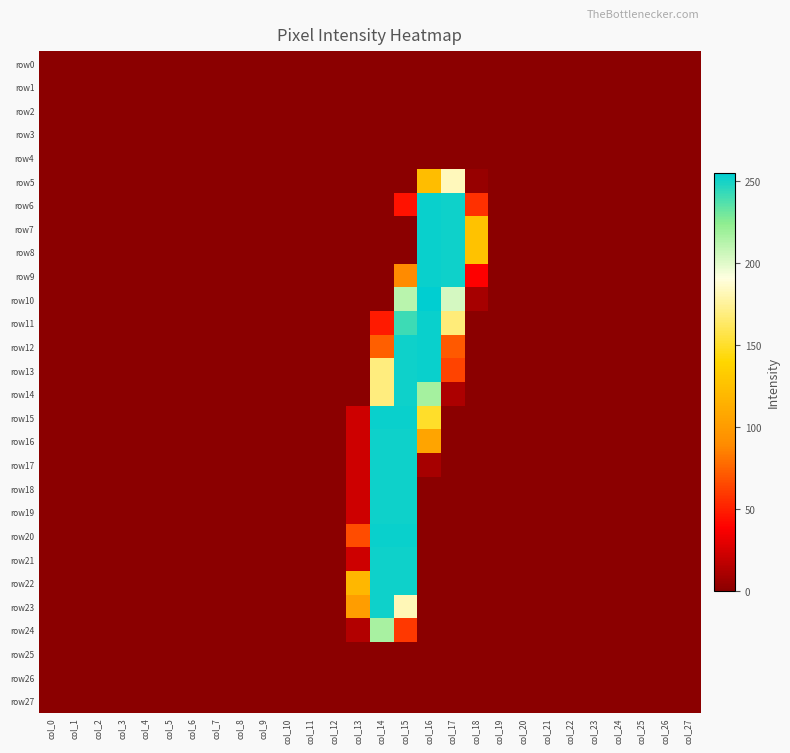

Reading left to right, what are all the values shown in this chart?

row0: col_0=0	col_1=0	col_2=0	col_3=0	col_4=0	col_5=0	col_6=0	col_7=0	col_8=0	col_9=0	col_10=0	col_11=0	col_12=0	col_13=0	col_14=0	col_15=0	col_16=0	col_17=0	col_18=0	col_19=0	col_20=0	col_21=0	col_22=0	col_23=0	col_24=0	col_25=0	col_26=0	col_27=0
row1: col_0=0	col_1=0	col_2=0	col_3=0	col_4=0	col_5=0	col_6=0	col_7=0	col_8=0	col_9=0	col_10=0	col_11=0	col_12=0	col_13=0	col_14=0	col_15=0	col_16=0	col_17=0	col_18=0	col_19=0	col_20=0	col_21=0	col_22=0	col_23=0	col_24=0	col_25=0	col_26=0	col_27=0
row2: col_0=0	col_1=0	col_2=0	col_3=0	col_4=0	col_5=0	col_6=0	col_7=0	col_8=0	col_9=0	col_10=0	col_11=0	col_12=0	col_13=0	col_14=0	col_15=0	col_16=0	col_17=0	col_18=0	col_19=0	col_20=0	col_21=0	col_22=0	col_23=0	col_24=0	col_25=0	col_26=0	col_27=0
row3: col_0=0	col_1=0	col_2=0	col_3=0	col_4=0	col_5=0	col_6=0	col_7=0	col_8=0	col_9=0	col_10=0	col_11=0	col_12=0	col_13=0	col_14=0	col_15=0	col_16=0	col_17=0	col_18=0	col_19=0	col_20=0	col_21=0	col_22=0	col_23=0	col_24=0	col_25=0	col_26=0	col_27=0
row4: col_0=0	col_1=0	col_2=0	col_3=0	col_4=0	col_5=0	col_6=0	col_7=0	col_8=0	col_9=0	col_10=0	col_11=0	col_12=0	col_13=0	col_14=0	col_15=0	col_16=0	col_17=0	col_18=0	col_19=0	col_20=0	col_21=0	col_22=0	col_23=0	col_24=0	col_25=0	col_26=0	col_27=0
row5: col_0=0	col_1=0	col_2=0	col_3=0	col_4=0	col_5=0	col_6=0	col_7=0	col_8=0	col_9=0	col_10=0	col_11=0	col_12=0	col_13=0	col_14=0	col_15=0	col_16=123	col_17=183	col_18=4	col_19=0	col_20=0	col_21=0	col_22=0	col_23=0	col_24=0	col_25=0	col_26=0	col_27=0
row6: col_0=0	col_1=0	col_2=0	col_3=0	col_4=0	col_5=0	col_6=0	col_7=0	col_8=0	col_9=0	col_10=0	col_11=0	col_12=0	col_13=0	col_14=0	col_15=45	col_16=253	col_17=252	col_18=56	col_19=0	col_20=0	col_21=0	col_22=0	col_23=0	col_24=0	col_25=0	col_26=0	col_27=0
row7: col_0=0	col_1=0	col_2=0	col_3=0	col_4=0	col_5=0	col_6=0	col_7=0	col_8=0	col_9=0	col_10=0	col_11=0	col_12=0	col_13=0	col_14=0	col_15=0	col_16=253	col_17=252	col_18=126	col_19=0	col_20=0	col_21=0	col_22=0	col_23=0	col_24=0	col_25=0	col_26=0	col_27=0
row8: col_0=0	col_1=0	col_2=0	col_3=0	col_4=0	col_5=0	col_6=0	col_7=0	col_8=0	col_9=0	col_10=0	col_11=0	col_12=0	col_13=0	col_14=0	col_15=0	col_16=253	col_17=252	col_18=126	col_19=0	col_20=0	col_21=0	col_22=0	col_23=0	col_24=0	col_25=0	col_26=0	col_27=0
row9: col_0=0	col_1=0	col_2=0	col_3=0	col_4=0	col_5=0	col_6=0	col_7=0	col_8=0	col_9=0	col_10=0	col_11=0	col_12=0	col_13=0	col_14=0	col_15=89	col_16=253	col_17=252	col_18=38	col_19=0	col_20=0	col_21=0	col_22=0	col_23=0	col_24=0	col_25=0	col_26=0	col_27=0
row10: col_0=0	col_1=0	col_2=0	col_3=0	col_4=0	col_5=0	col_6=0	col_7=0	col_8=0	col_9=0	col_10=0	col_11=0	col_12=0	col_13=0	col_14=0	col_15=212	col_16=255	col_17=204	col_18=9	col_19=0	col_20=0	col_21=0	col_22=0	col_23=0	col_24=0	col_25=0	col_26=0	col_27=0
row11: col_0=0	col_1=0	col_2=0	col_3=0	col_4=0	col_5=0	col_6=0	col_7=0	col_8=0	col_9=0	col_10=0	col_11=0	col_12=0	col_13=0	col_14=48	col_15=242	col_16=253	col_17=168	col_18=0	col_19=0	col_20=0	col_21=0	col_22=0	col_23=0	col_24=0	col_25=0	col_26=0	col_27=0
row12: col_0=0	col_1=0	col_2=0	col_3=0	col_4=0	col_5=0	col_6=0	col_7=0	col_8=0	col_9=0	col_10=0	col_11=0	col_12=0	col_13=0	col_14=73	col_15=252	col_16=253	col_17=71	col_18=0	col_19=0	col_20=0	col_21=0	col_22=0	col_23=0	col_24=0	col_25=0	col_26=0	col_27=0
row13: col_0=0	col_1=0	col_2=0	col_3=0	col_4=0	col_5=0	col_6=0	col_7=0	col_8=0	col_9=0	col_10=0	col_11=0	col_12=0	col_13=0	col_14=169	col_15=252	col_16=253	col_17=63	col_18=0	col_19=0	col_20=0	col_21=0	col_22=0	col_23=0	col_24=0	col_25=0	col_26=0	col_27=0
row14: col_0=0	col_1=0	col_2=0	col_3=0	col_4=0	col_5=0	col_6=0	col_7=0	col_8=0	col_9=0	col_10=0	col_11=0	col_12=0	col_13=0	col_14=169	col_15=252	col_16=218	col_17=11	col_18=0	col_19=0	col_20=0	col_21=0	col_22=0	col_23=0	col_24=0	col_25=0	col_26=0	col_27=0
row15: col_0=0	col_1=0	col_2=0	col_3=0	col_4=0	col_5=0	col_6=0	col_7=0	col_8=0	col_9=0	col_10=0	col_11=0	col_12=0	col_13=22	col_14=253	col_15=253	col_16=150	col_17=0	col_18=0	col_19=0	col_20=0	col_21=0	col_22=0	col_23=0	col_24=0	col_25=0	col_26=0	col_27=0
row16: col_0=0	col_1=0	col_2=0	col_3=0	col_4=0	col_5=0	col_6=0	col_7=0	col_8=0	col_9=0	col_10=0	col_11=0	col_12=0	col_13=22	col_14=252	col_15=252	col_16=106	col_17=0	col_18=0	col_19=0	col_20=0	col_21=0	col_22=0	col_23=0	col_24=0	col_25=0	col_26=0	col_27=0
row17: col_0=0	col_1=0	col_2=0	col_3=0	col_4=0	col_5=0	col_6=0	col_7=0	col_8=0	col_9=0	col_10=0	col_11=0	col_12=0	col_13=22	col_14=252	col_15=252	col_16=9	col_17=0	col_18=0	col_19=0	col_20=0	col_21=0	col_22=0	col_23=0	col_24=0	col_25=0	col_26=0	col_27=0
row18: col_0=0	col_1=0	col_2=0	col_3=0	col_4=0	col_5=0	col_6=0	col_7=0	col_8=0	col_9=0	col_10=0	col_11=0	col_12=0	col_13=22	col_14=252	col_15=252	col_16=0	col_17=0	col_18=0	col_19=0	col_20=0	col_21=0	col_22=0	col_23=0	col_24=0	col_25=0	col_26=0	col_27=0
row19: col_0=0	col_1=0	col_2=0	col_3=0	col_4=0	col_5=0	col_6=0	col_7=0	col_8=0	col_9=0	col_10=0	col_11=0	col_12=0	col_13=22	col_14=252	col_15=252	col_16=0	col_17=0	col_18=0	col_19=0	col_20=0	col_21=0	col_22=0	col_23=0	col_24=0	col_25=0	col_26=0	col_27=0
row20: col_0=0	col_1=0	col_2=0	col_3=0	col_4=0	col_5=0	col_6=0	col_7=0	col_8=0	col_9=0	col_10=0	col_11=0	col_12=0	col_13=66	col_14=253	col_15=253	col_16=0	col_17=0	col_18=0	col_19=0	col_20=0	col_21=0	col_22=0	col_23=0	col_24=0	col_25=0	col_26=0	col_27=0
row21: col_0=0	col_1=0	col_2=0	col_3=0	col_4=0	col_5=0	col_6=0	col_7=0	col_8=0	col_9=0	col_10=0	col_11=0	col_12=0	col_13=22	col_14=252	col_15=252	col_16=0	col_17=0	col_18=0	col_19=0	col_20=0	col_21=0	col_22=0	col_23=0	col_24=0	col_25=0	col_26=0	col_27=0
row22: col_0=0	col_1=0	col_2=0	col_3=0	col_4=0	col_5=0	col_6=0	col_7=0	col_8=0	col_9=0	col_10=0	col_11=0	col_12=0	col_13=119	col_14=252	col_15=252	col_16=0	col_17=0	col_18=0	col_19=0	col_20=0	col_21=0	col_22=0	col_23=0	col_24=0	col_25=0	col_26=0	col_27=0
row23: col_0=0	col_1=0	col_2=0	col_3=0	col_4=0	col_5=0	col_6=0	col_7=0	col_8=0	col_9=0	col_10=0	col_11=0	col_12=0	col_13=101	col_14=252	col_15=182	col_16=0	col_17=0	col_18=0	col_19=0	col_20=0	col_21=0	col_22=0	col_23=0	col_24=0	col_25=0	col_26=0	col_27=0
row24: col_0=0	col_1=0	col_2=0	col_3=0	col_4=0	col_5=0	col_6=0	col_7=0	col_8=0	col_9=0	col_10=0	col_11=0	col_12=0	col_13=13	col_14=217	col_15=59	col_16=0	col_17=0	col_18=0	col_19=0	col_20=0	col_21=0	col_22=0	col_23=0	col_24=0	col_25=0	col_26=0	col_27=0
row25: col_0=0	col_1=0	col_2=0	col_3=0	col_4=0	col_5=0	col_6=0	col_7=0	col_8=0	col_9=0	col_10=0	col_11=0	col_12=0	col_13=0	col_14=0	col_15=0	col_16=0	col_17=0	col_18=0	col_19=0	col_20=0	col_21=0	col_22=0	col_23=0	col_24=0	col_25=0	col_26=0	col_27=0
row26: col_0=0	col_1=0	col_2=0	col_3=0	col_4=0	col_5=0	col_6=0	col_7=0	col_8=0	col_9=0	col_10=0	col_11=0	col_12=0	col_13=0	col_14=0	col_15=0	col_16=0	col_17=0	col_18=0	col_19=0	col_20=0	col_21=0	col_22=0	col_23=0	col_24=0	col_25=0	col_26=0	col_27=0
row27: col_0=0	col_1=0	col_2=0	col_3=0	col_4=0	col_5=0	col_6=0	col_7=0	col_8=0	col_9=0	col_10=0	col_11=0	col_12=0	col_13=0	col_14=0	col_15=0	col_16=0	col_17=0	col_18=0	col_19=0	col_20=0	col_21=0	col_22=0	col_23=0	col_24=0	col_25=0	col_26=0	col_27=0